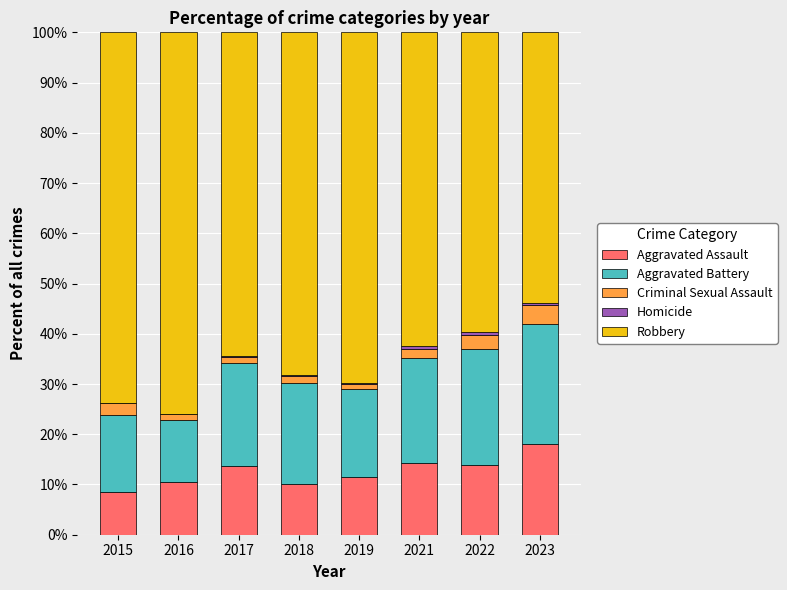

What is the sum of all Aggravated Assault values?

100.6